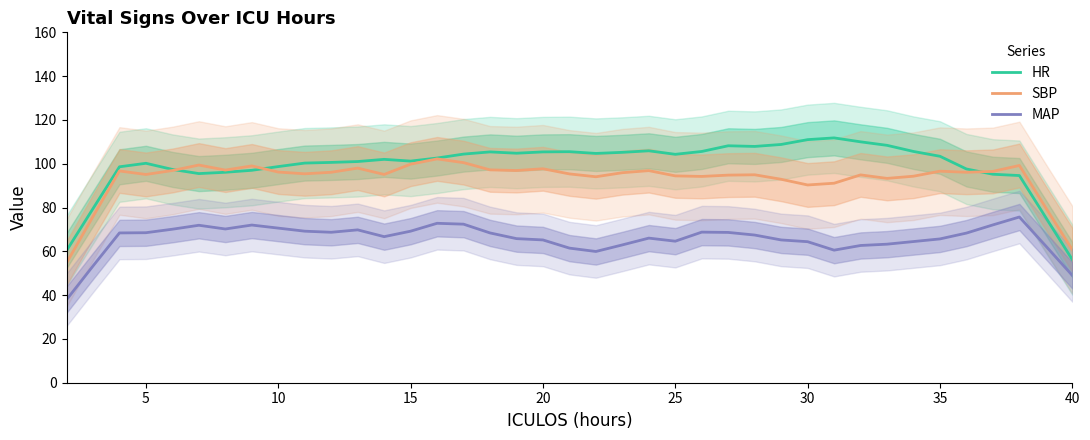

How many lines are shown in the chart?

3